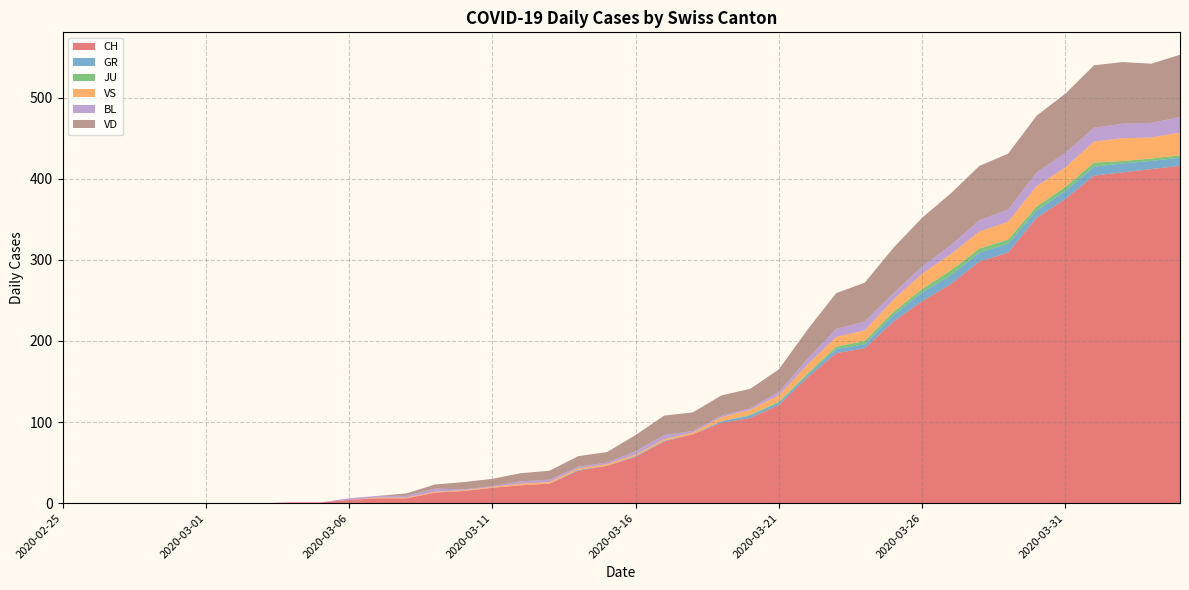

Reading right to left, extract all data points from this chart.

CH: 416	412	408	404	375	352	309	298	270	249	224	191	185	155	121	105	99	85	76	57	46	40	24	22	19	15	13	6	6	4	1	1	0	0	0	0	0	0	0	0
GR: 10	10	11	11	10	9	11	11	11	11	8	5	5	3	3	3	2	0	1	1	0	1	0	0	0	0	0	0	0	0	0	0	0	0	0	0	0	0	0	0
JU: 3	3	3	5	5	5	5	5	6	4	4	4	3	2	1	1	0	0	0	0	0	0	0	0	0	0	0	0	0	0	0	0	0	0	0	0	0	0	0	0
VS: 28	26	28	26	24	25	22	21	20	19	15	13	12	11	8	6	5	2	2	2	2	2	2	2	1	1	1	1	1	0	0	0	0	0	0	0	0	0	0	0
BL: 19	18	18	17	18	17	15	14	11	9	8	11	10	7	4	2	2	2	5	4	2	2	3	3	1	1	4	2	2	2	0	0	0	0	0	0	0	0	0	0
VD: 77	73	76	77	73	70	69	67	64	60	56	48	44	36	28	24	25	23	24	20	13	13	11	10	9	9	5	3	0	0	0	0	0	0	0	0	0	0	0	0